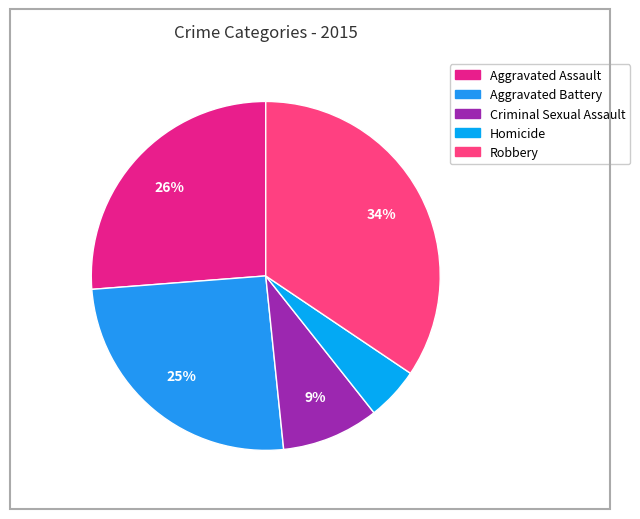

How many slices are in this pie chart?

5